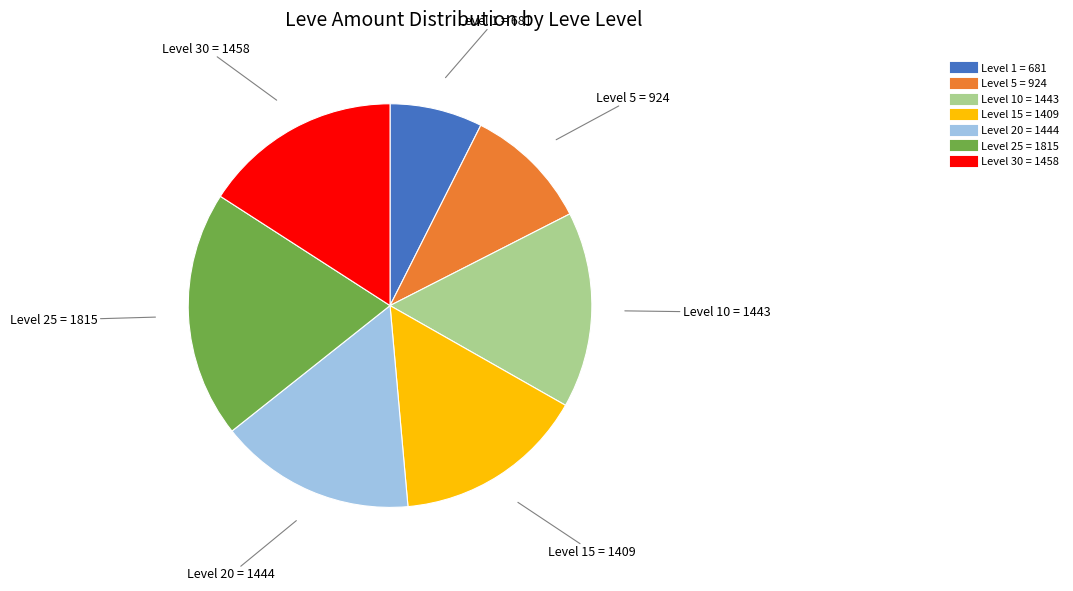

Is there a majority slice in this chart?

No